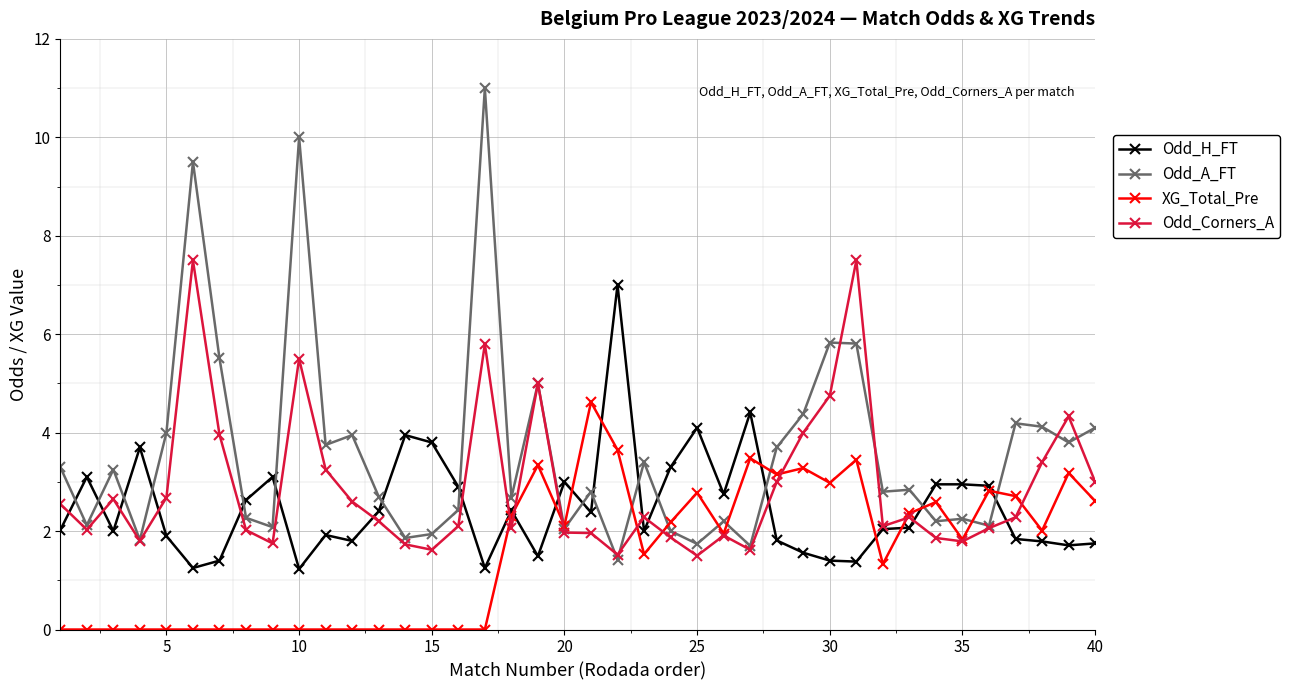

True or false: Odd_A_FT and Odd_H_FT cross at least once.

True